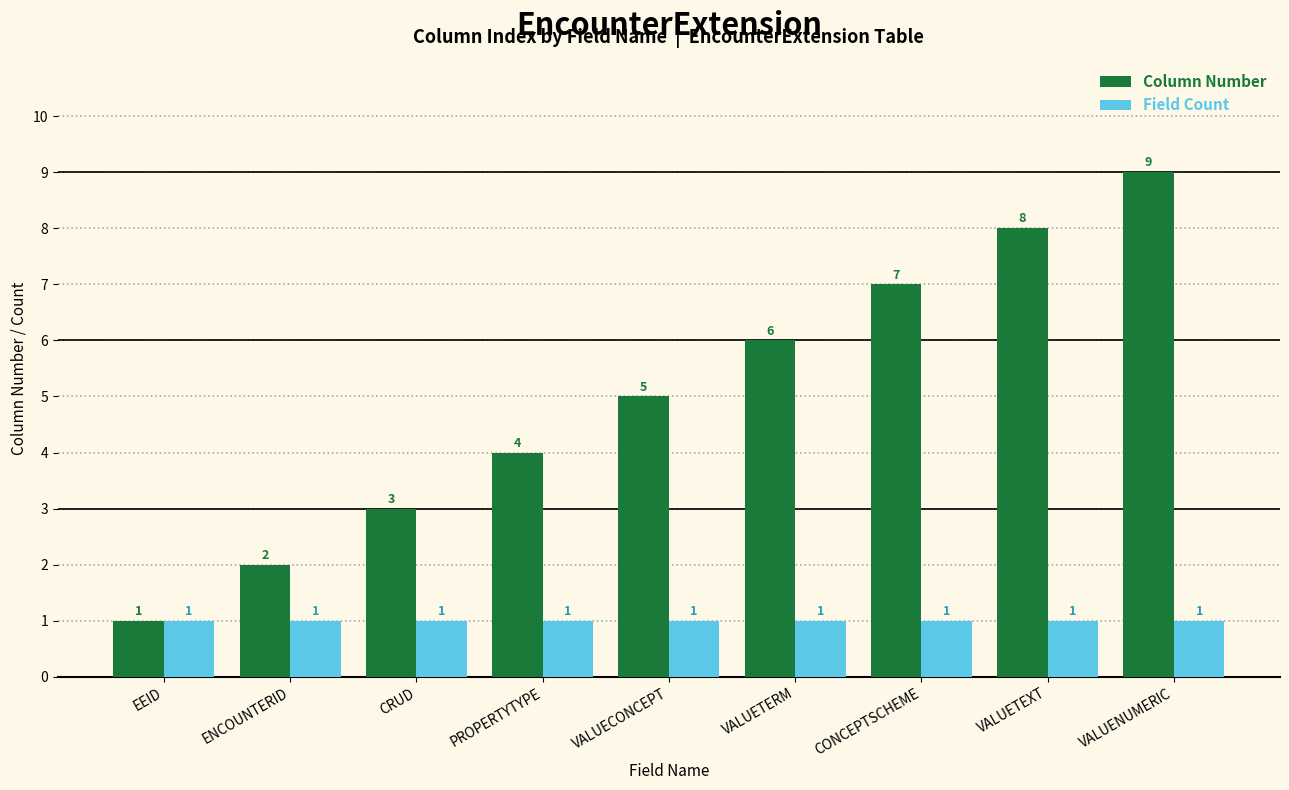

The Column Number series shows 9 at VALUENUMERIC. True or false?

True